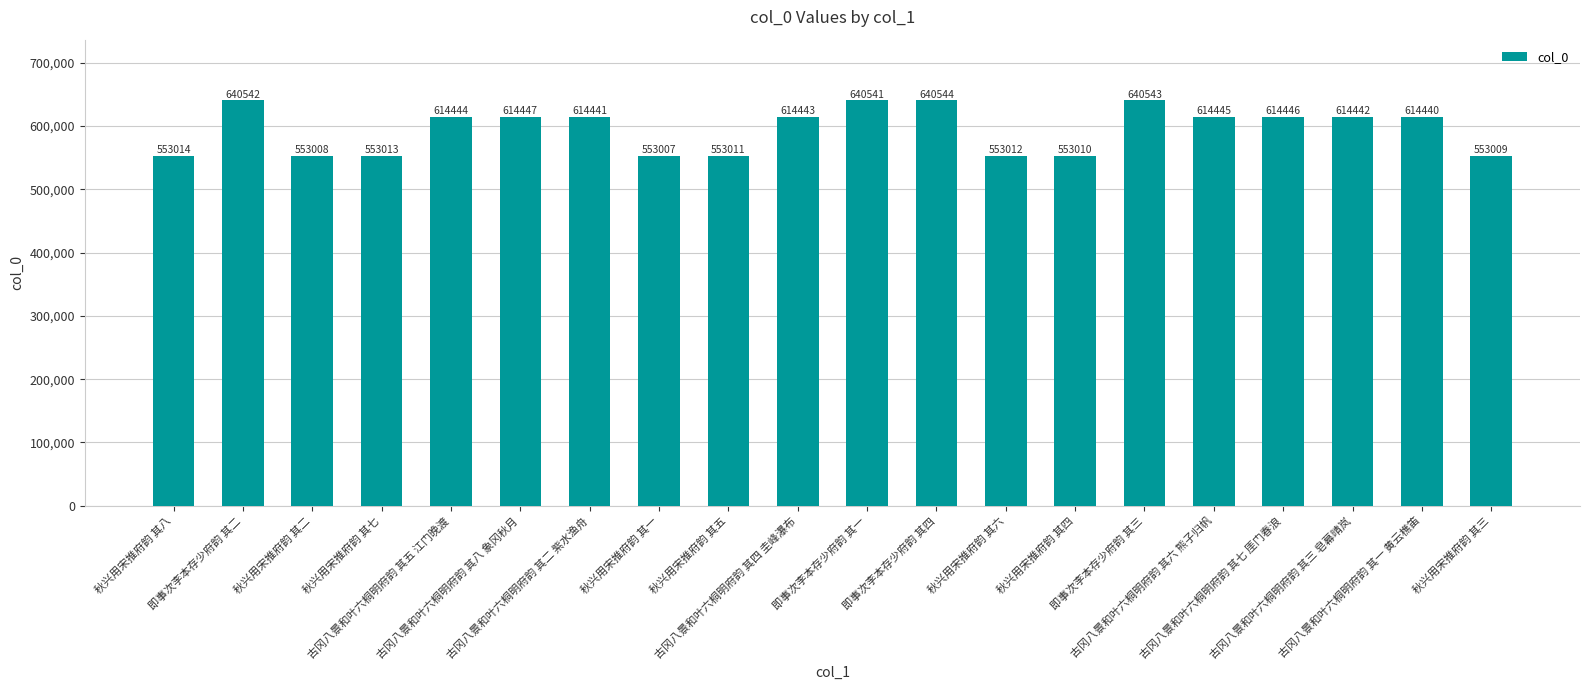

List the labels in order of value, smallest first.

秋兴用宋推府韵 其一, 秋兴用宋推府韵 其二, 秋兴用宋推府韵 其三, 秋兴用宋推府韵 其四, 秋兴用宋推府韵 其五, 秋兴用宋推府韵 其六, 秋兴用宋推府韵 其七, 秋兴用宋推府韵 其八, 古冈八景和叶六桐明府韵 其一 黄云樵笛, 古冈八景和叶六桐明府韵 其二 紫水渔舟, 古冈八景和叶六桐明府韵 其三 皂幕晴岚, 古冈八景和叶六桐明府韵 其四 圭峰瀑布, 古冈八景和叶六桐明府韵 其五 江门晚渡, 古冈八景和叶六桐明府韵 其六 熊子归帆, 古冈八景和叶六桐明府韵 其七 厓门春浪, 古冈八景和叶六桐明府韵 其八 象冈秋月, 即事次李本存少府韵 其一, 即事次李本存少府韵 其二, 即事次李本存少府韵 其三, 即事次李本存少府韵 其四